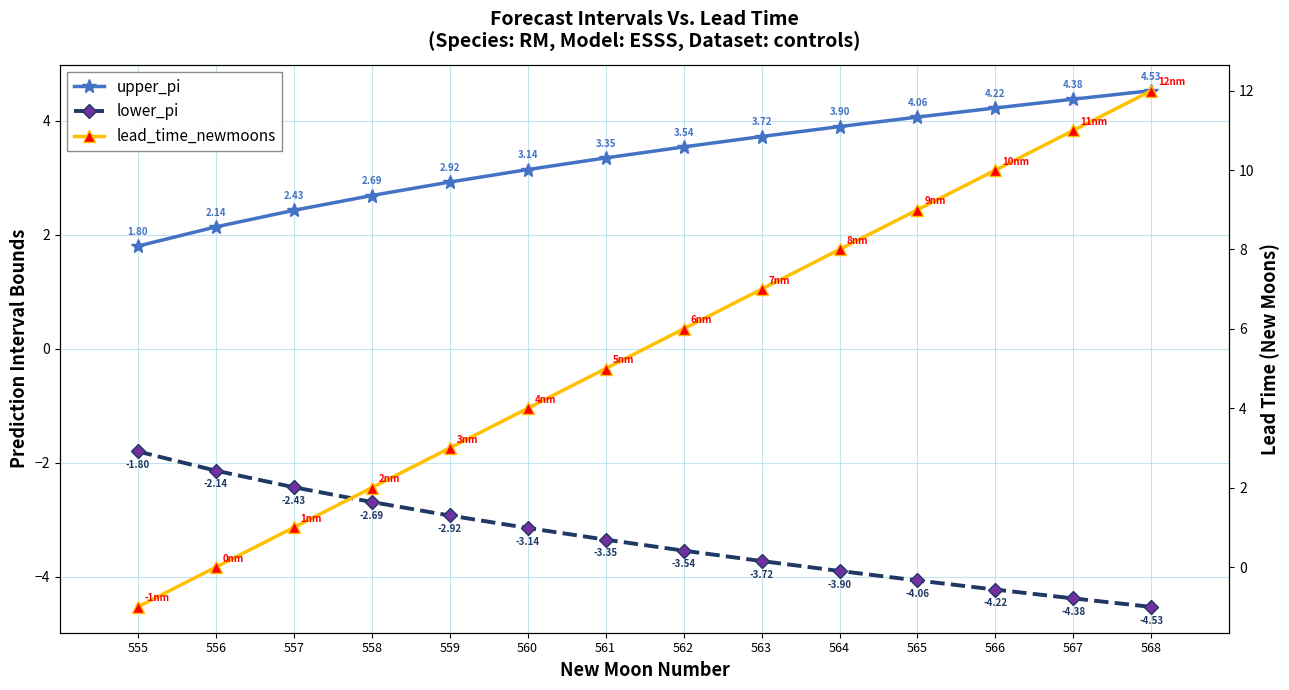

Reading left to right, what are all the values shown in this chart?

upper_pi: 555=1.8	556=2.1	557=2.4	558=2.7	559=2.9	560=3.1	561=3.3	562=3.5	563=3.7	564=3.9	565=4.1	566=4.2	567=4.4	568=4.5
lower_pi: 555=-1.8	556=-2.1	557=-2.4	558=-2.7	559=-2.9	560=-3.1	561=-3.3	562=-3.5	563=-3.7	564=-3.9	565=-4.1	566=-4.2	567=-4.4	568=-4.5
lead_time_newmoons: 555=-1.0	556=0.0	557=1.0	558=2.0	559=3.0	560=4.0	561=5.0	562=6.0	563=7.0	564=8.0	565=9.0	566=10.0	567=11.0	568=12.0